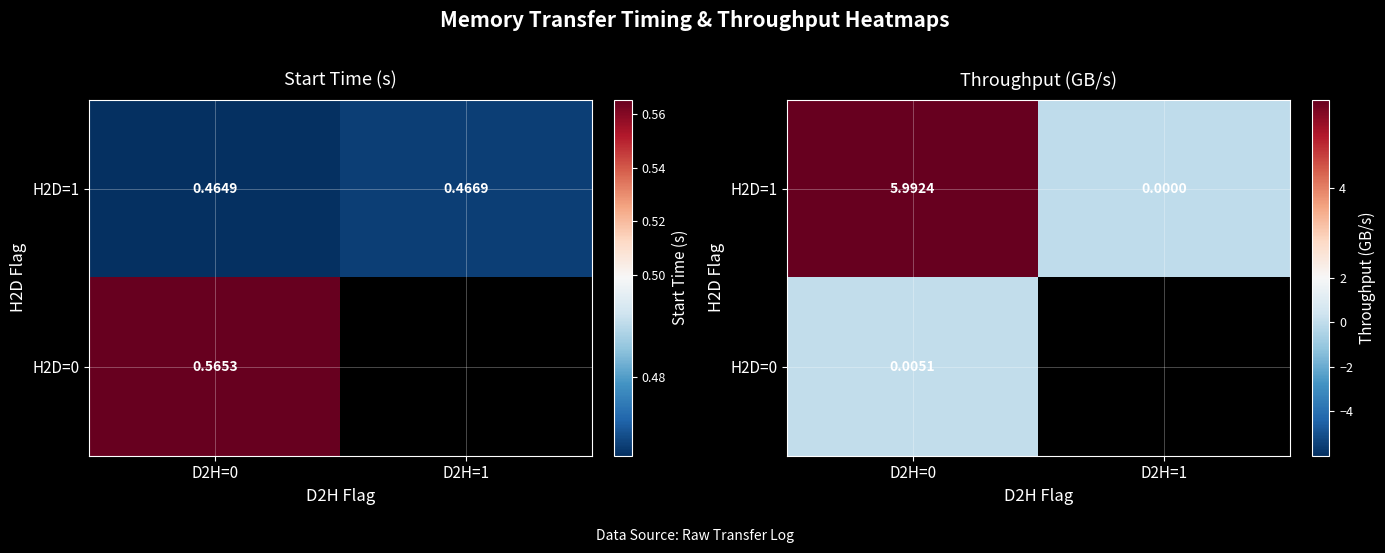

What is the sum of the H2D=1 values at D2H=1 and D2H=0?

6.0